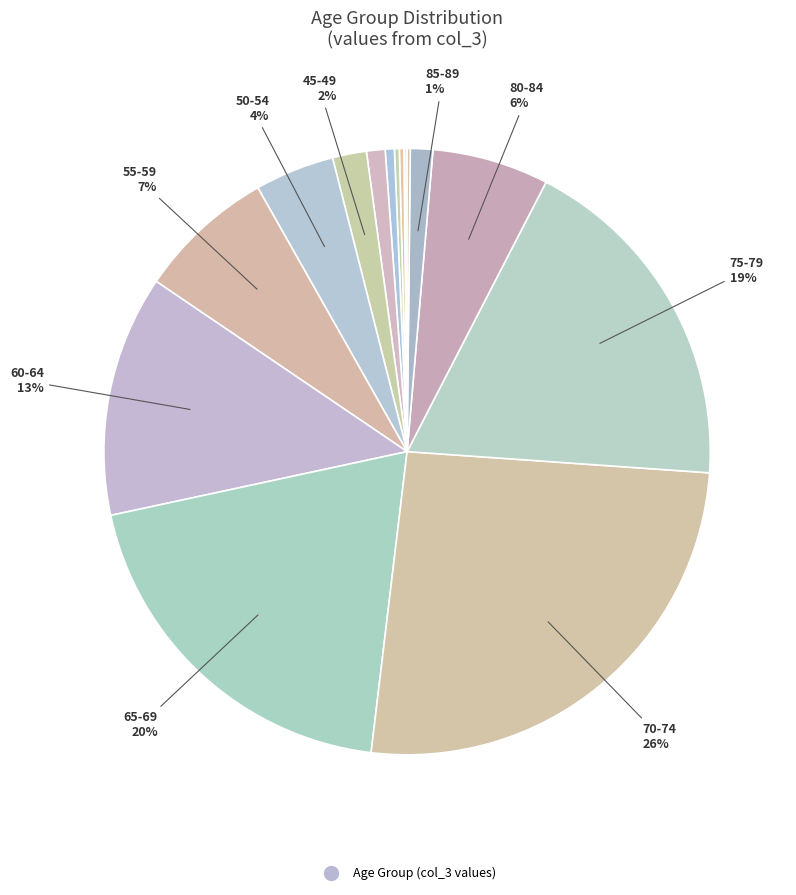

Rank the categories by value from highest to lowest.

70 - 74, 65 - 69, 75 - 79, 60 - 64, 55 - 59, 80 - 84, 50 - 54, 45 - 49, 85 - 89, 40 - 44, 35 - 39, 30 - 34, 25 - 29, >90, <20, 20 - 24